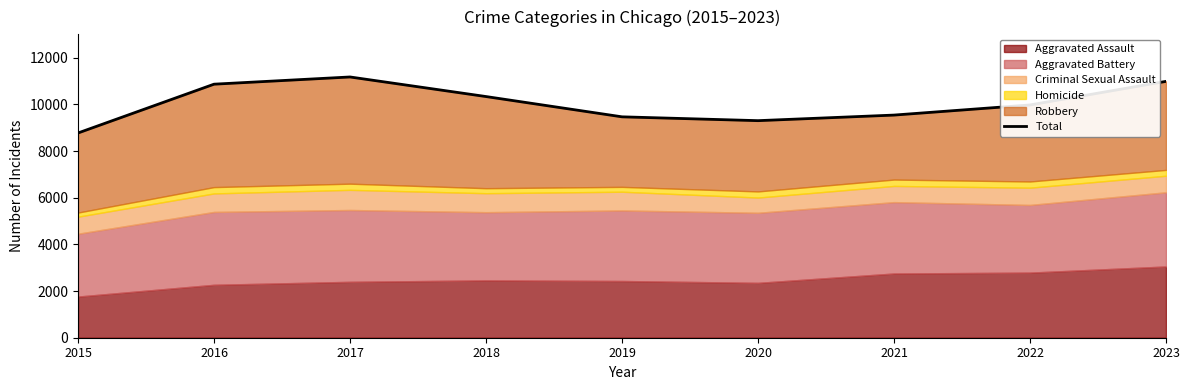

List the labels in order of value, largest first.

2017, 2023, 2016, 2018, 2022, 2021, 2019, 2020, 2015